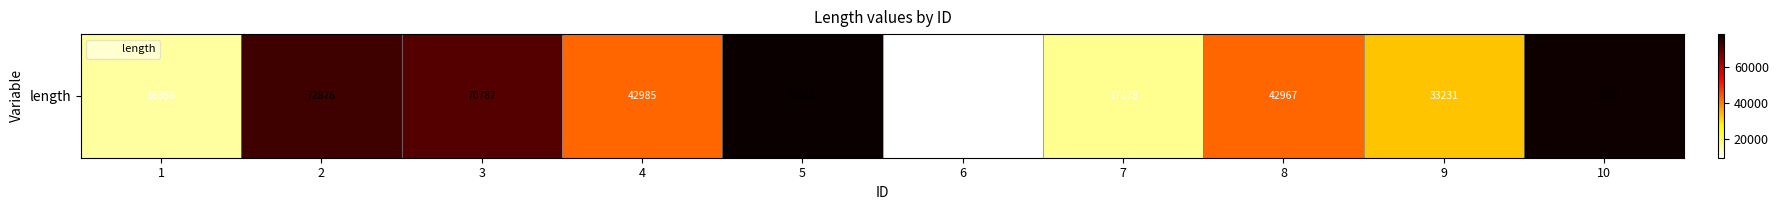

True or false: the data shows 69728 at 4.

False